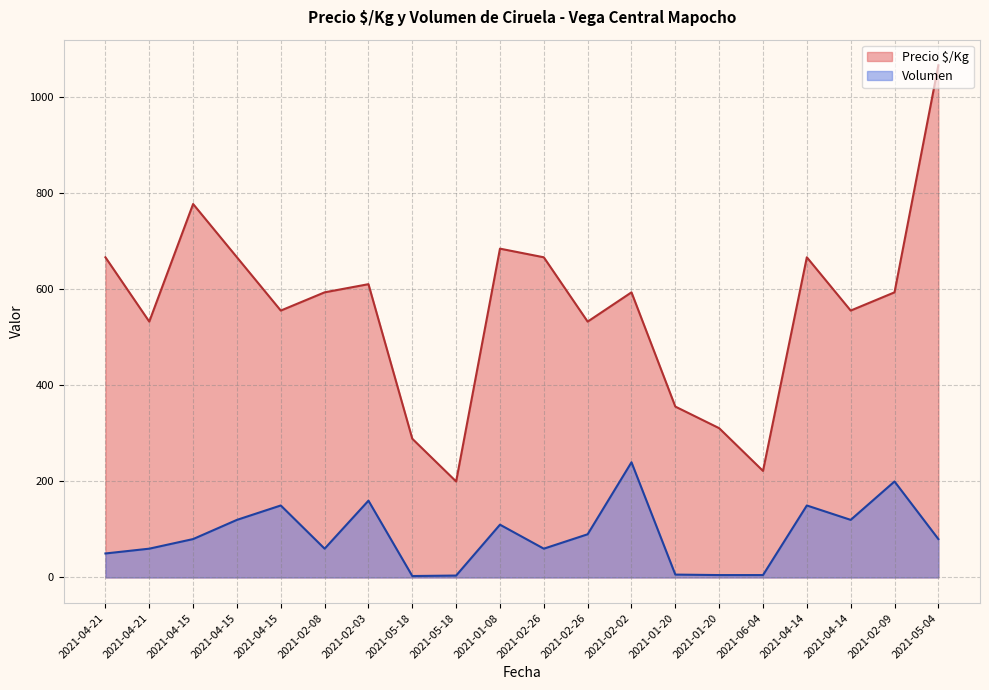

True or false: Precio $/Kg has a value of 667 at 2021-04-15.

True